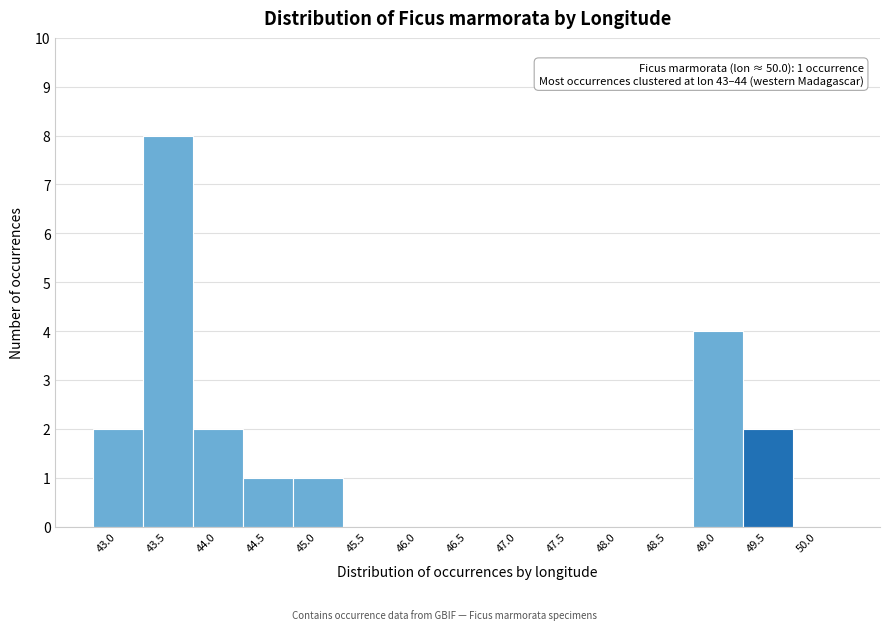

Reading left to right, what are all the values shown in this chart?

43.0=2	43.5=8	44.0=2	44.5=1	45.0=1	45.5=0	46.0=0	46.5=0	47.0=0	47.5=0	48.0=0	48.5=0	49.0=4	49.5=2	50.0=0